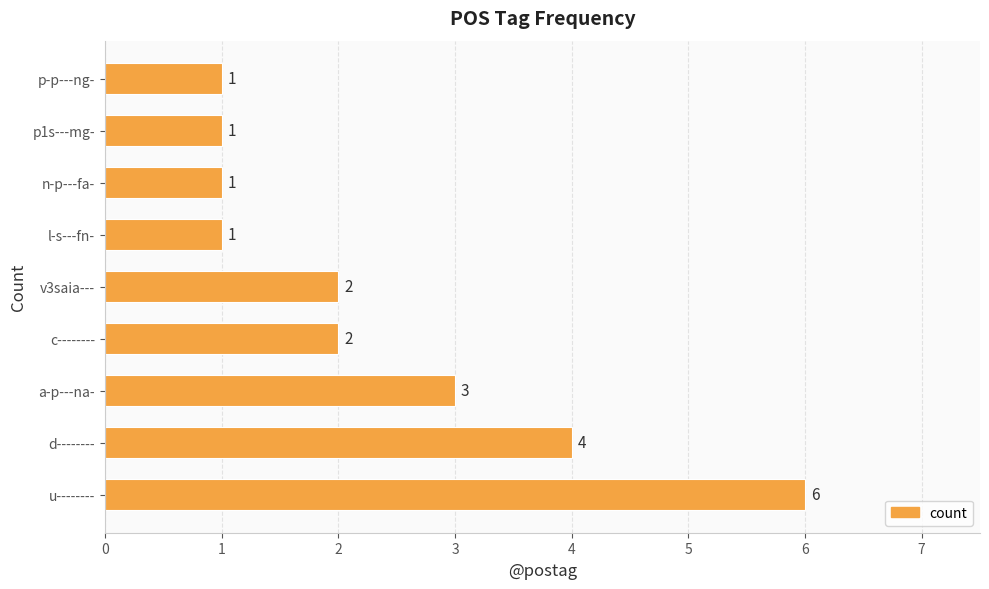

The value at l-s---fn- is 0. True or false?

False